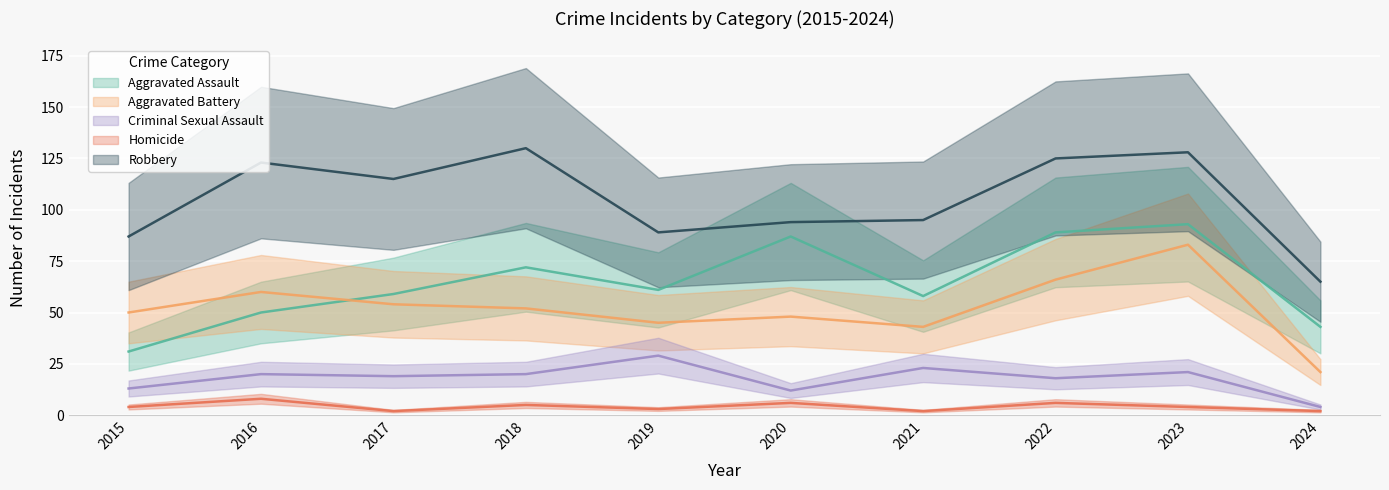

Which category has the highest value across all series?

2018